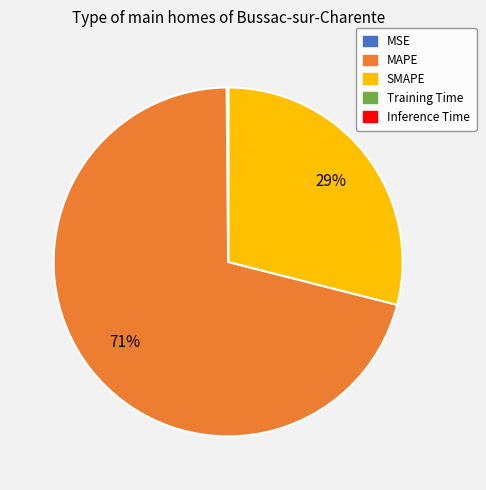

Is there any slice that represents more than half of the pie?

Yes